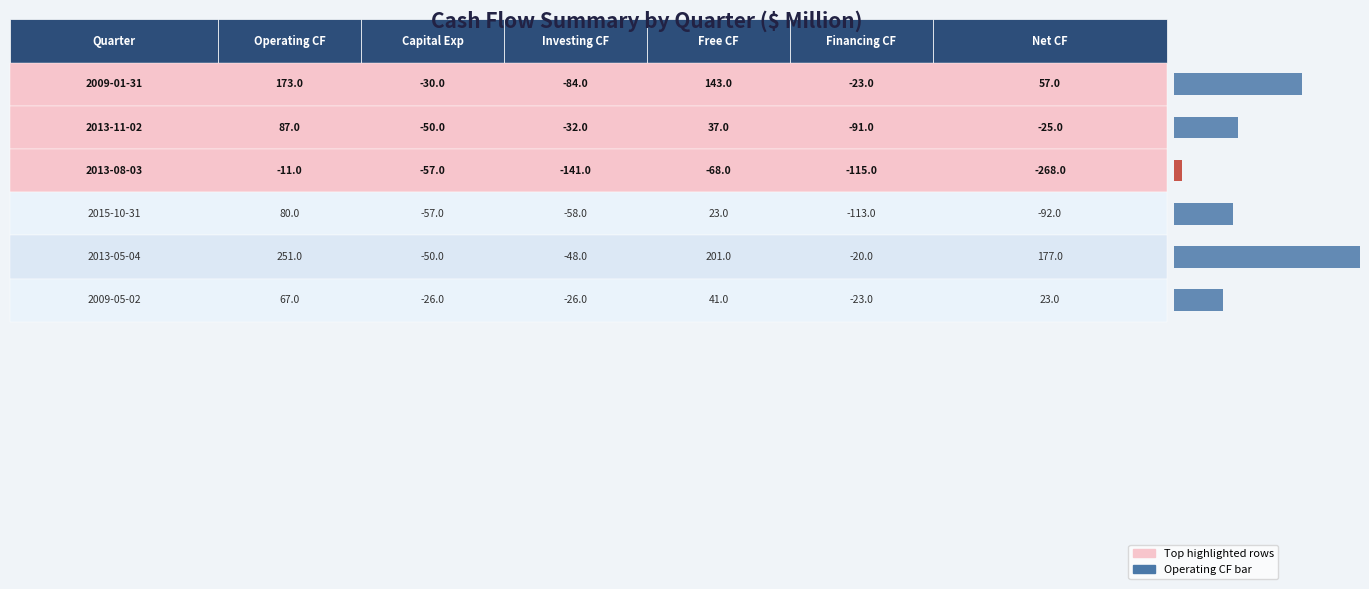

Rank the series by their maximum value, from lowest to highest.

Capital Expenditure, Investing Cash Flow, Financing Cash Flow, Net Cash Flow, Free Cash Flow, Operating Cash Flow